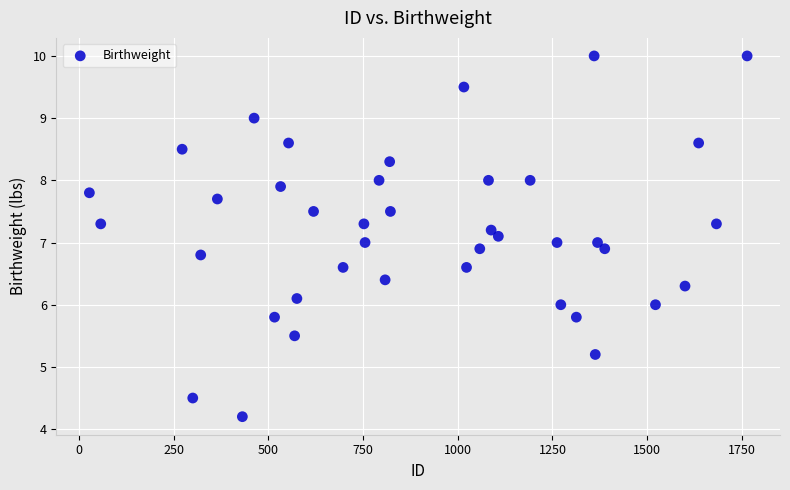

What is the range of Y values (max minus min)?

5.8